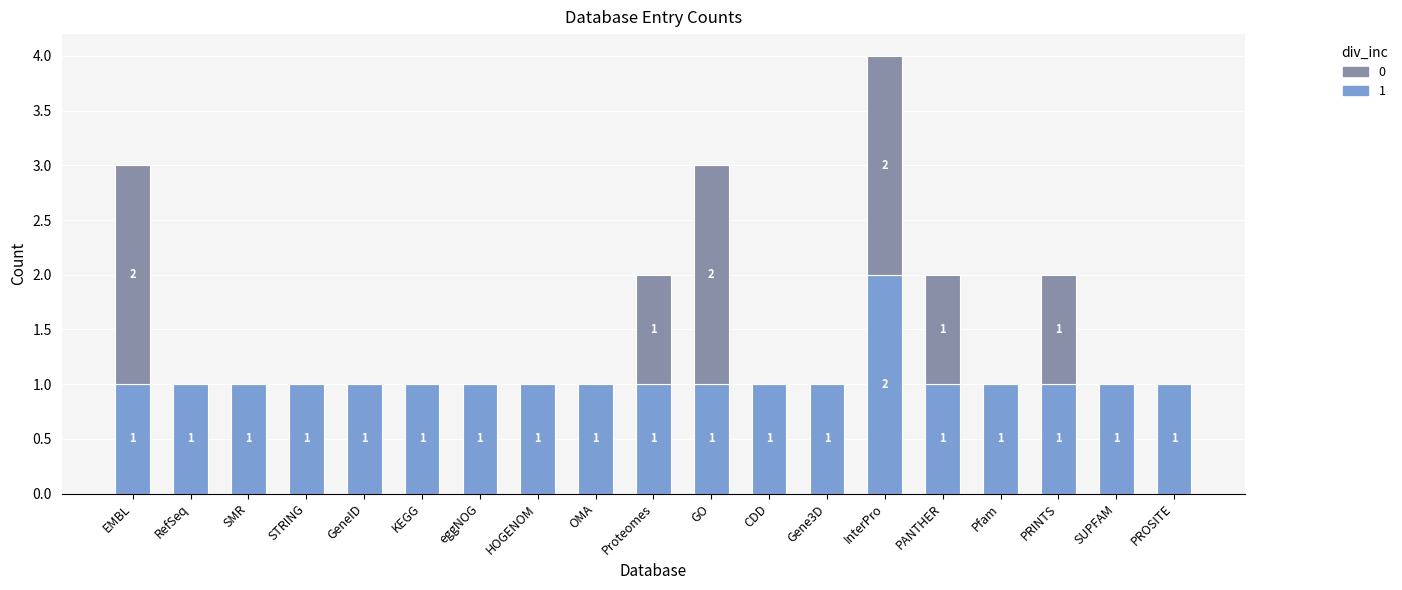

Is it true that 1 equals 2 at Proteomes?

False